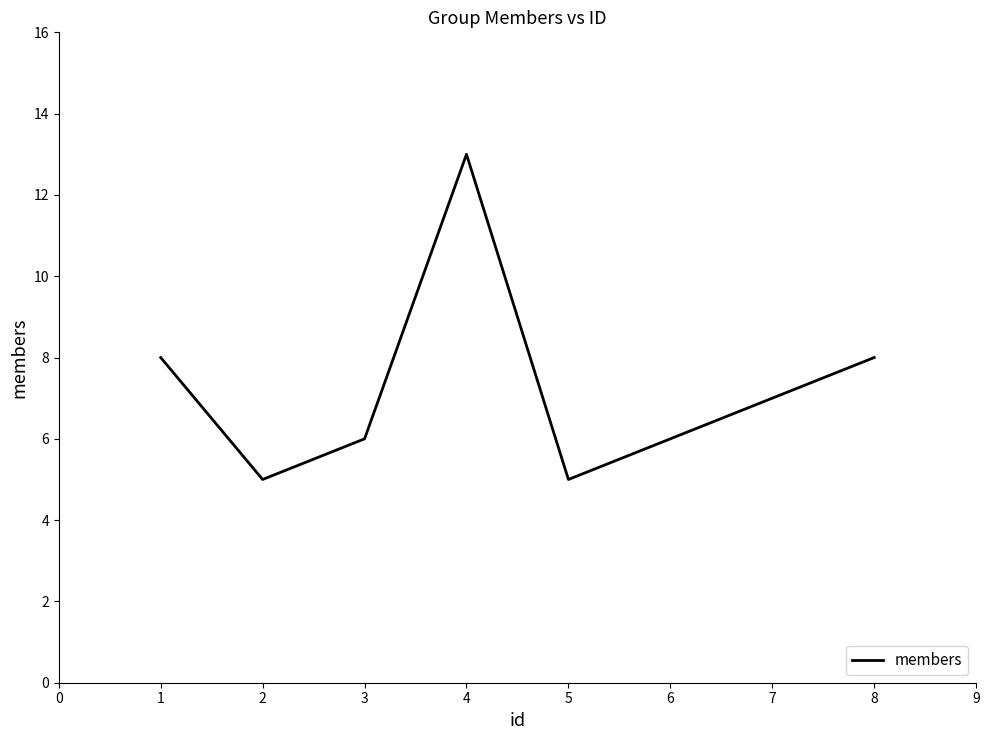

The chart shows a value of 8 at 3. True or false?

False